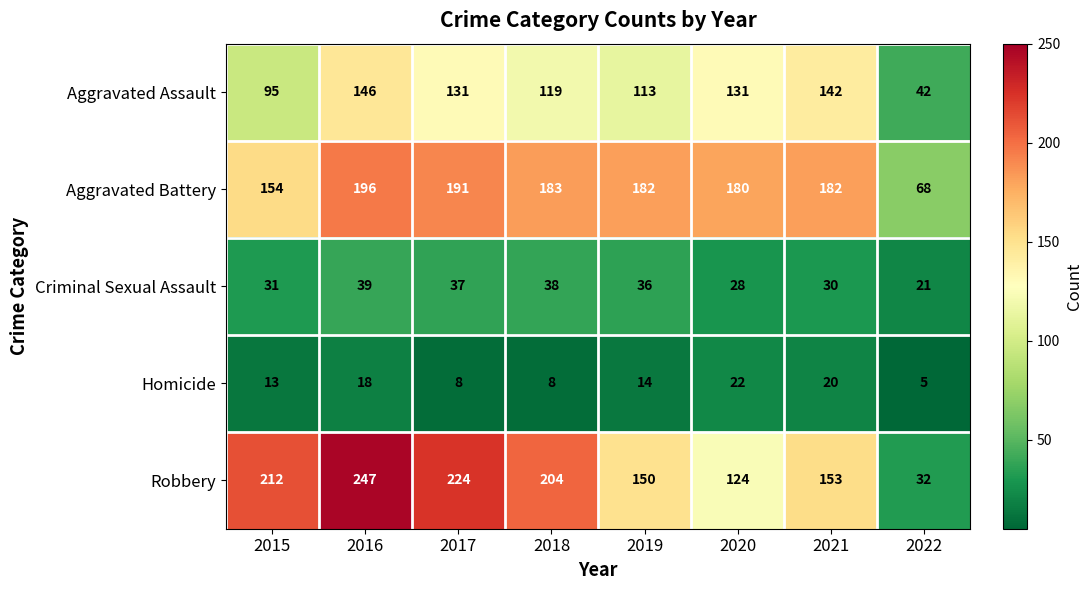

What is the difference between the highest and lowest values at 2020?

158